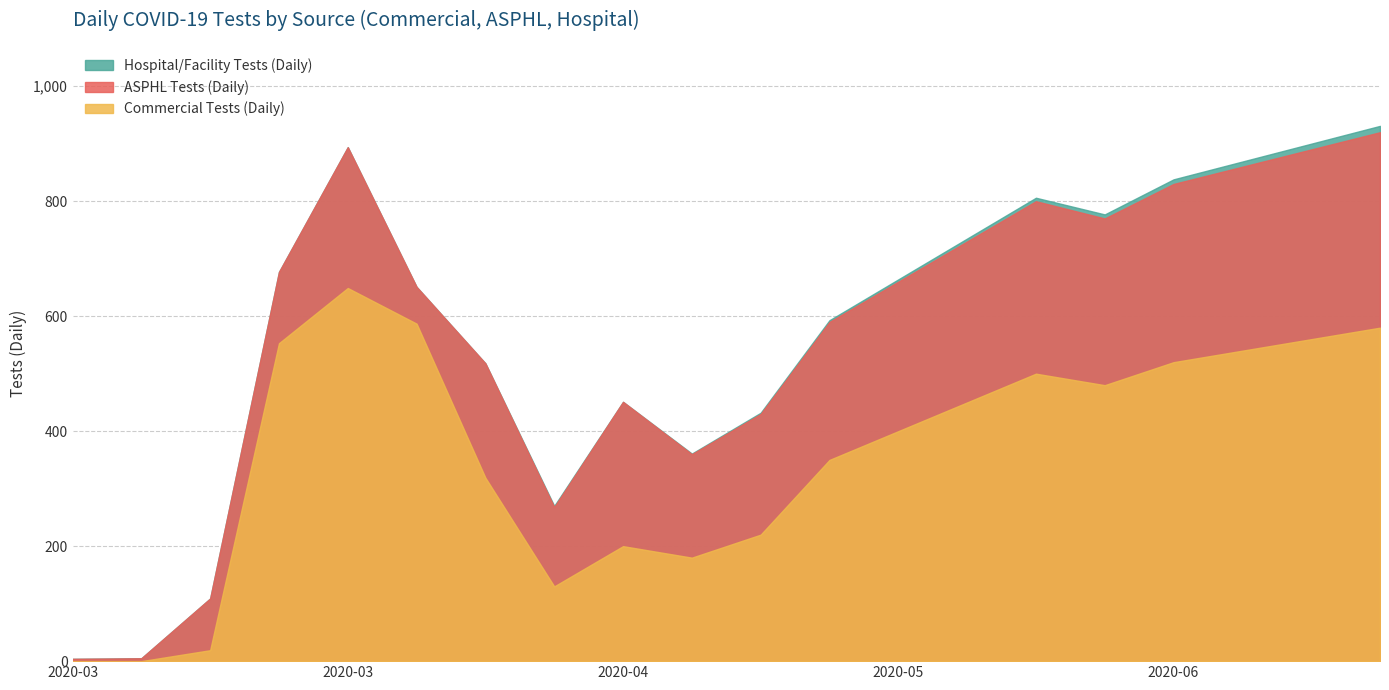

Which has a higher value, 2020-03-23 or 2020-03-02?

2020-03-23